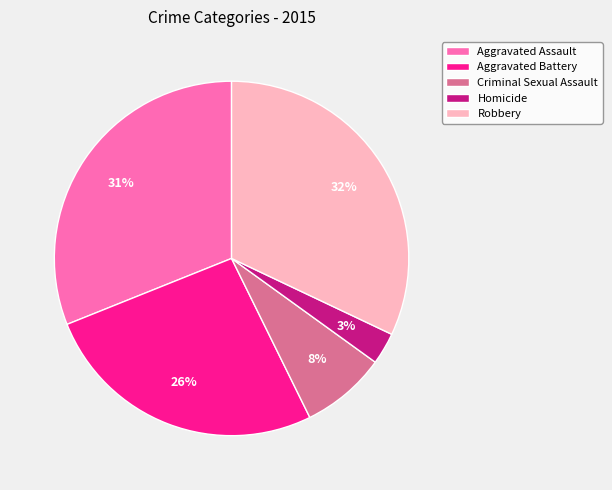

To the nearest percent, what percentage of the pie is Aggravated Battery?

26%